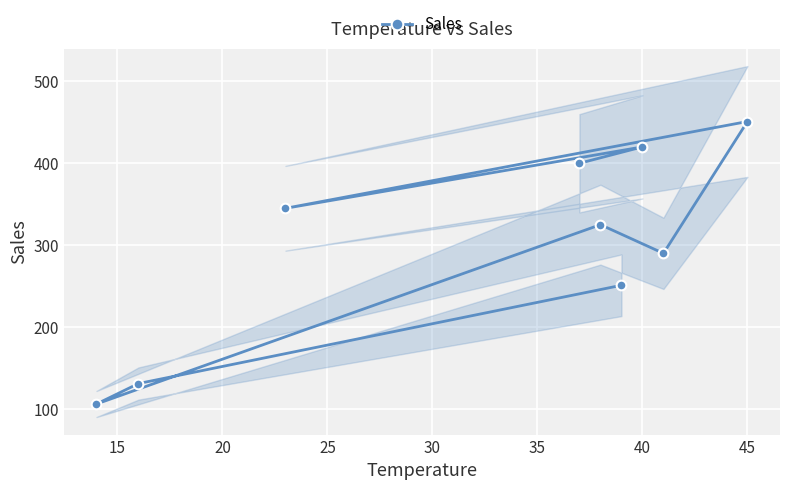

What is the maximum value shown in the chart?

451